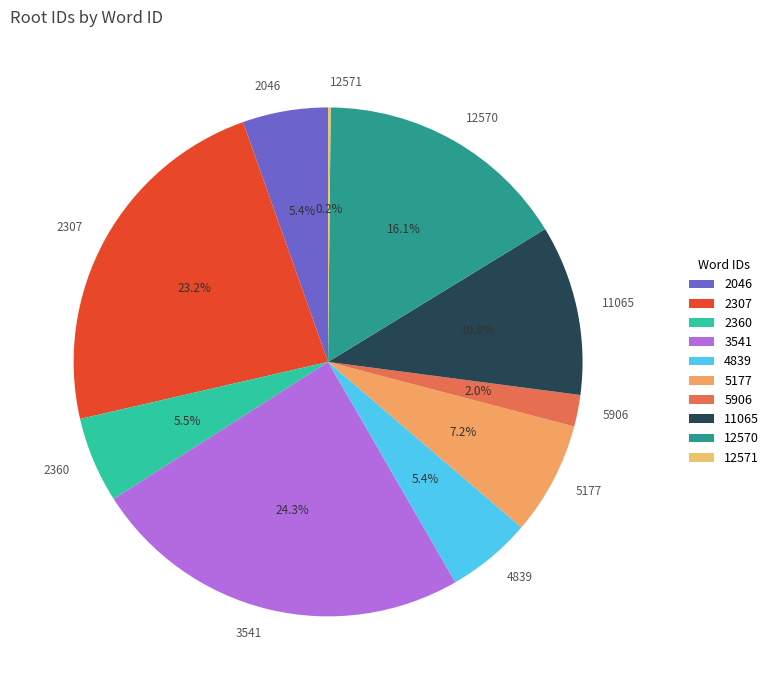

Which slice is the largest?

3541